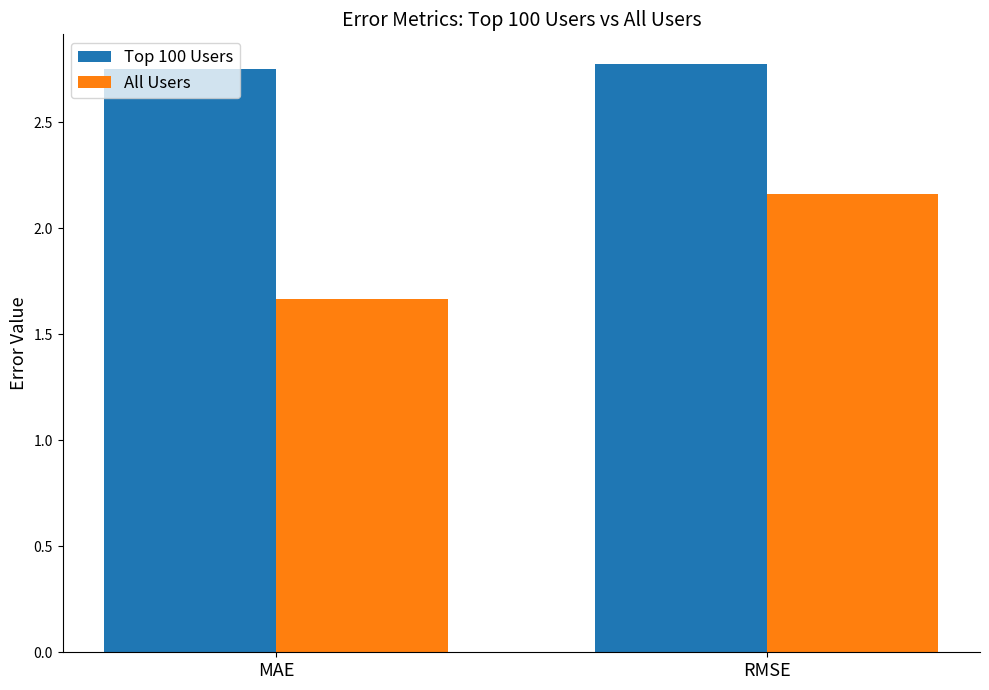

Which label corresponds to the smallest value in the chart?

MAE